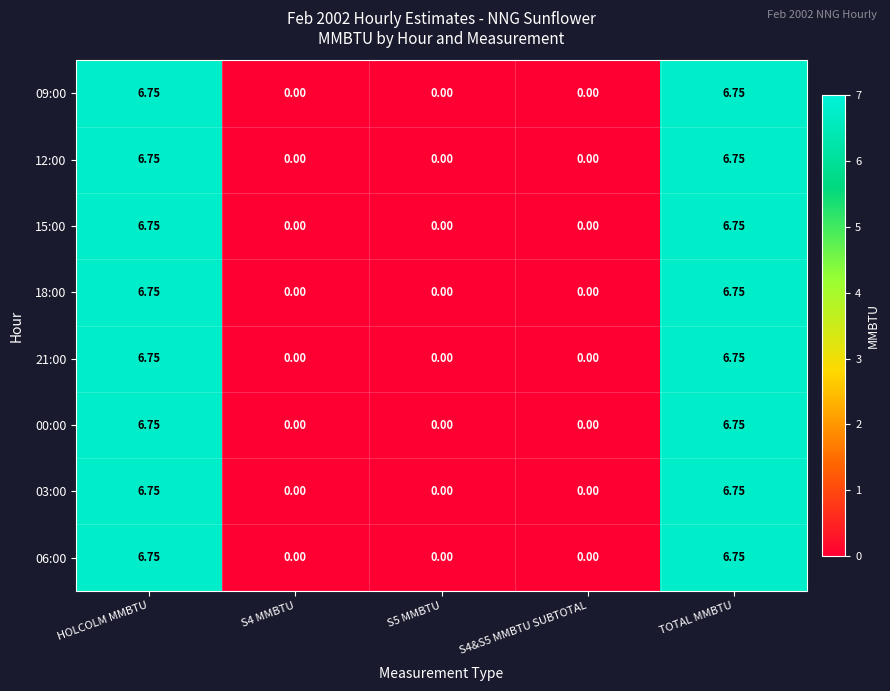

Which label corresponds to the largest value in the chart?

HOLCOLM MMBTU